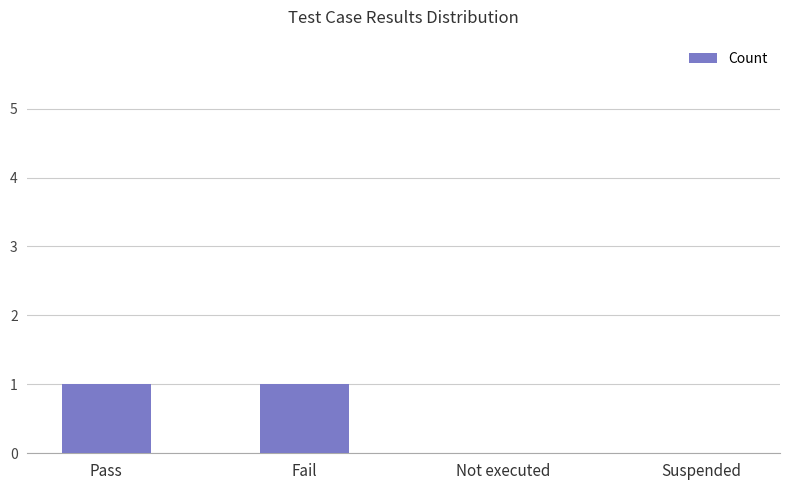

How many values are between 0 and 1?

4